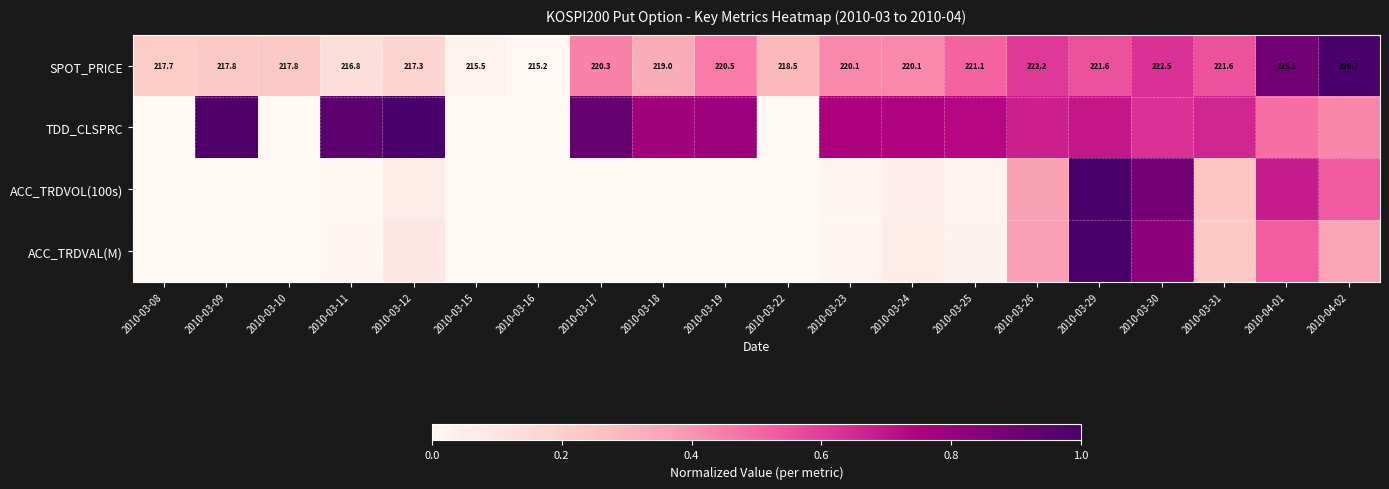

Is the value of ACC_TRDVOL(100s) at 2010-03-24 greater than the value of ACC_TRDVAL(M) at 2010-03-25?

Yes